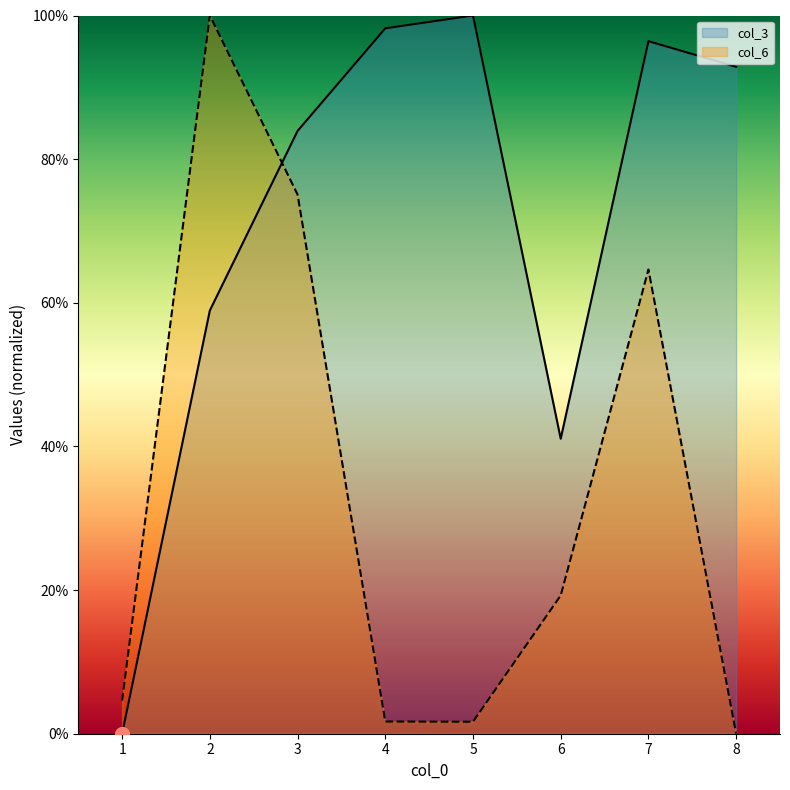

What is the value of the col_3 point at the 7th from the left?

96.4